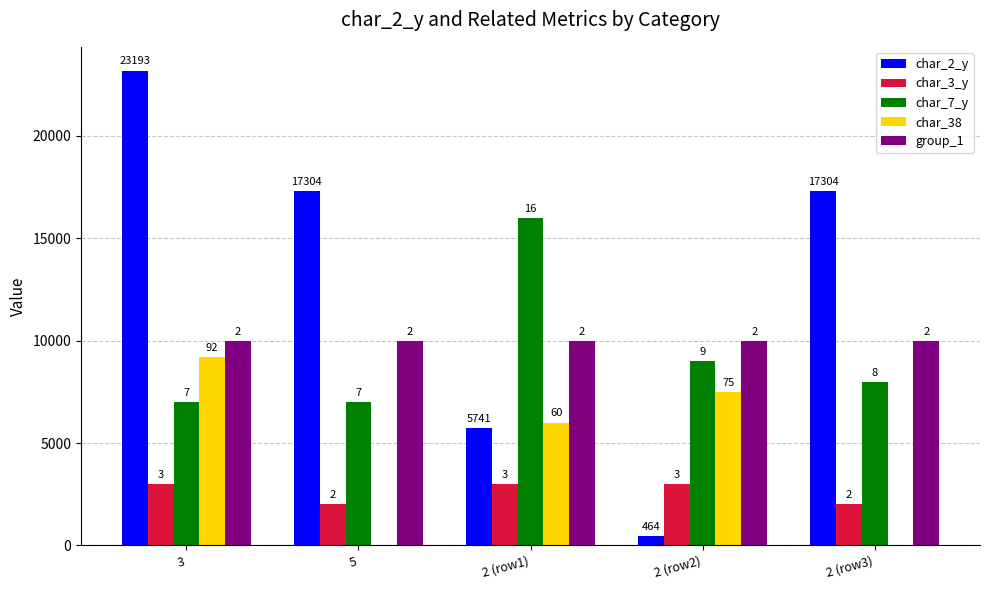

Is the value of group_1 at 3 greater than the value of char_3_y at 2 (row3)?

Yes